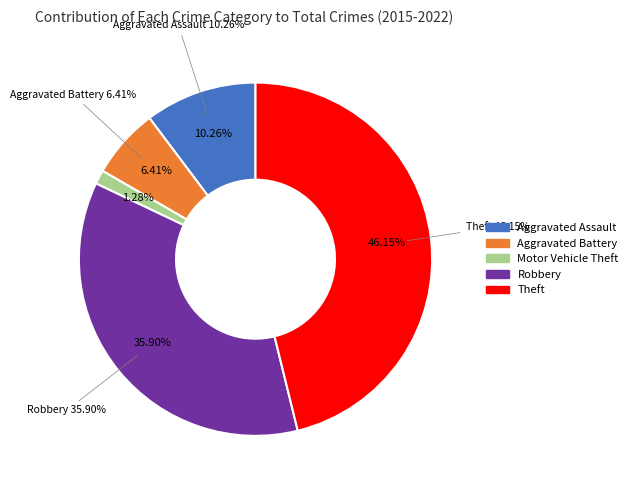

To the nearest percent, what portion does Motor Vehicle Theft represent?

1%